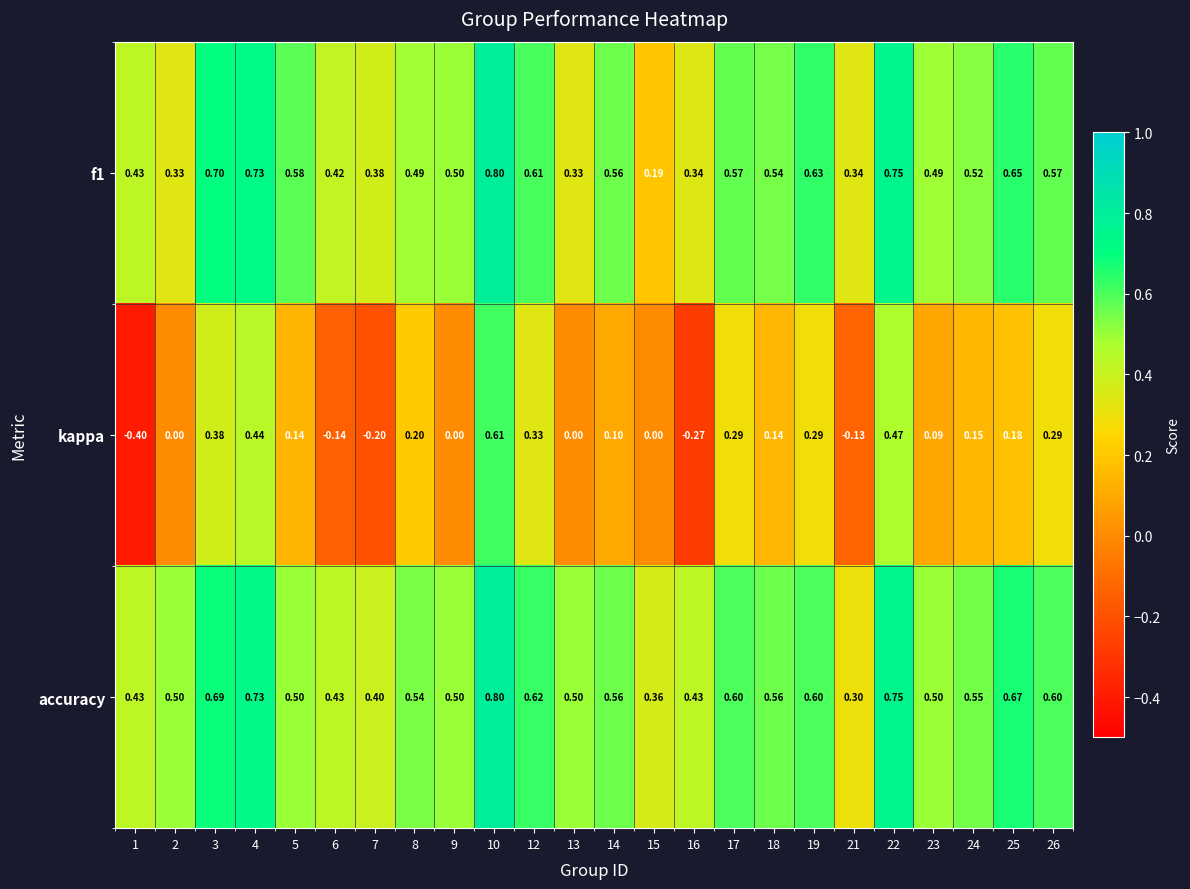

How many series are shown in this chart?

3